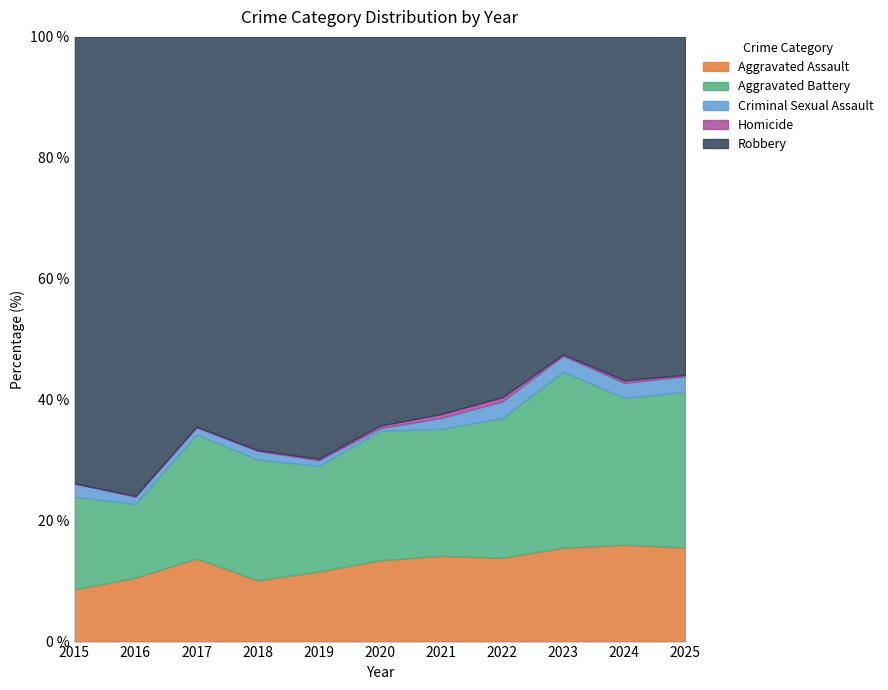

At 2016, list the series in order from smallest to largest.

Homicide, Criminal Sexual Assault, Aggravated Assault, Aggravated Battery, Robbery